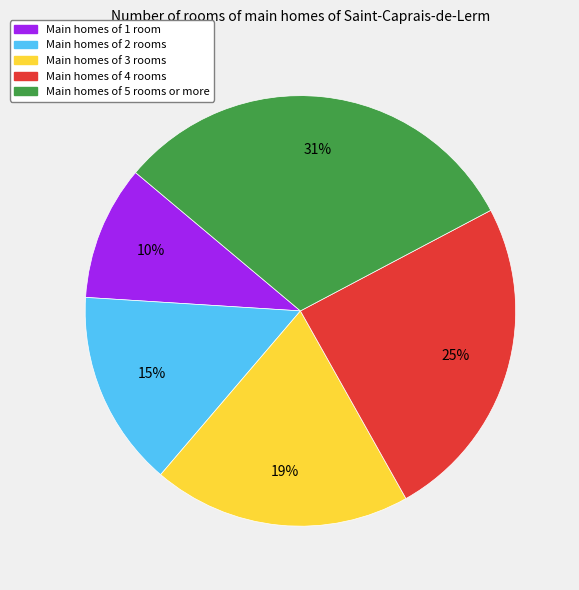

How many slices are in this pie chart?

5